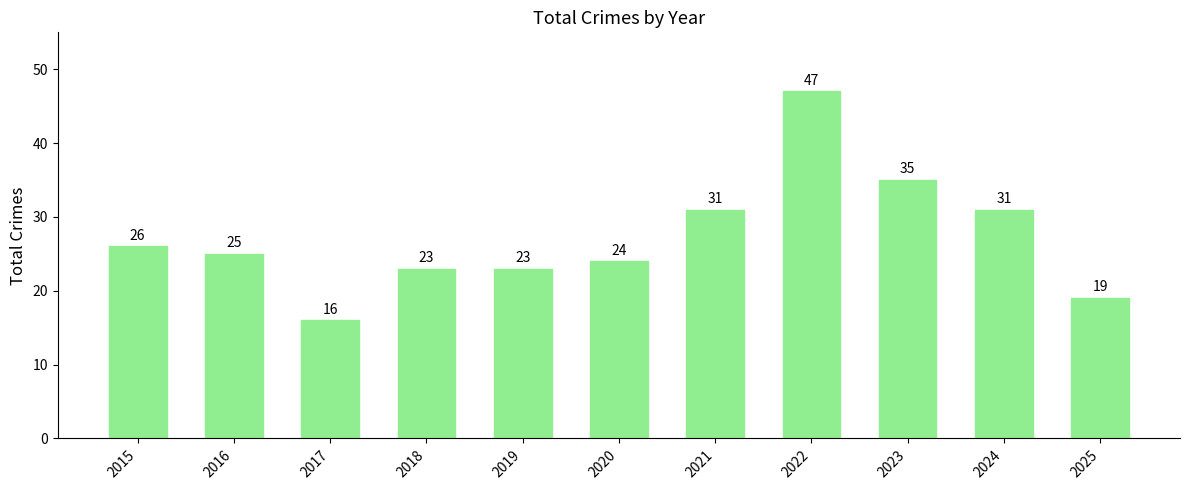

Are the bars grouped side by side (vs. stacked)?

No